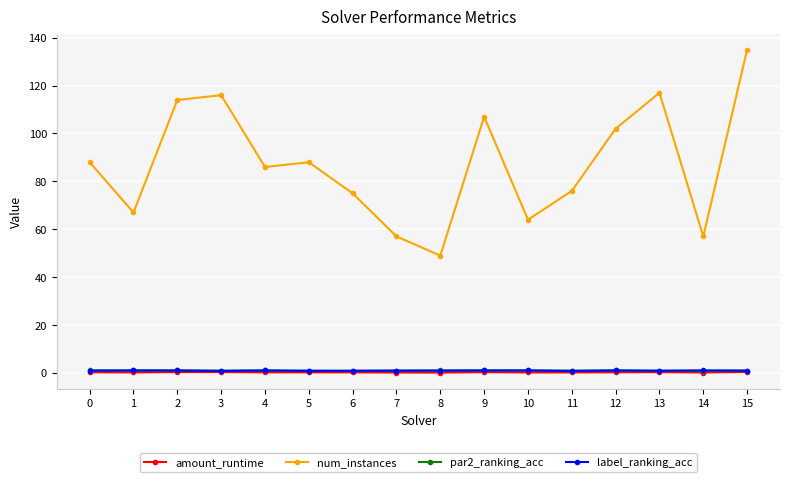

What is the difference between the maximum and minimum values in the amount_runtime series?

0.3